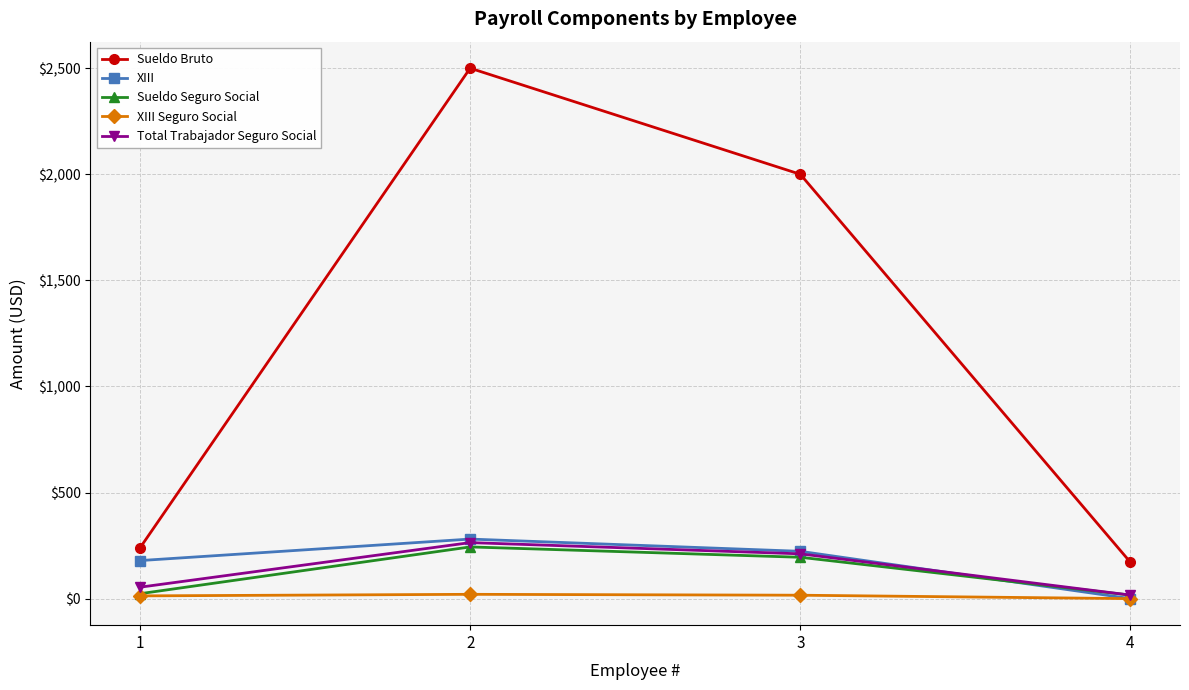

Which category has the highest value across all series?

2